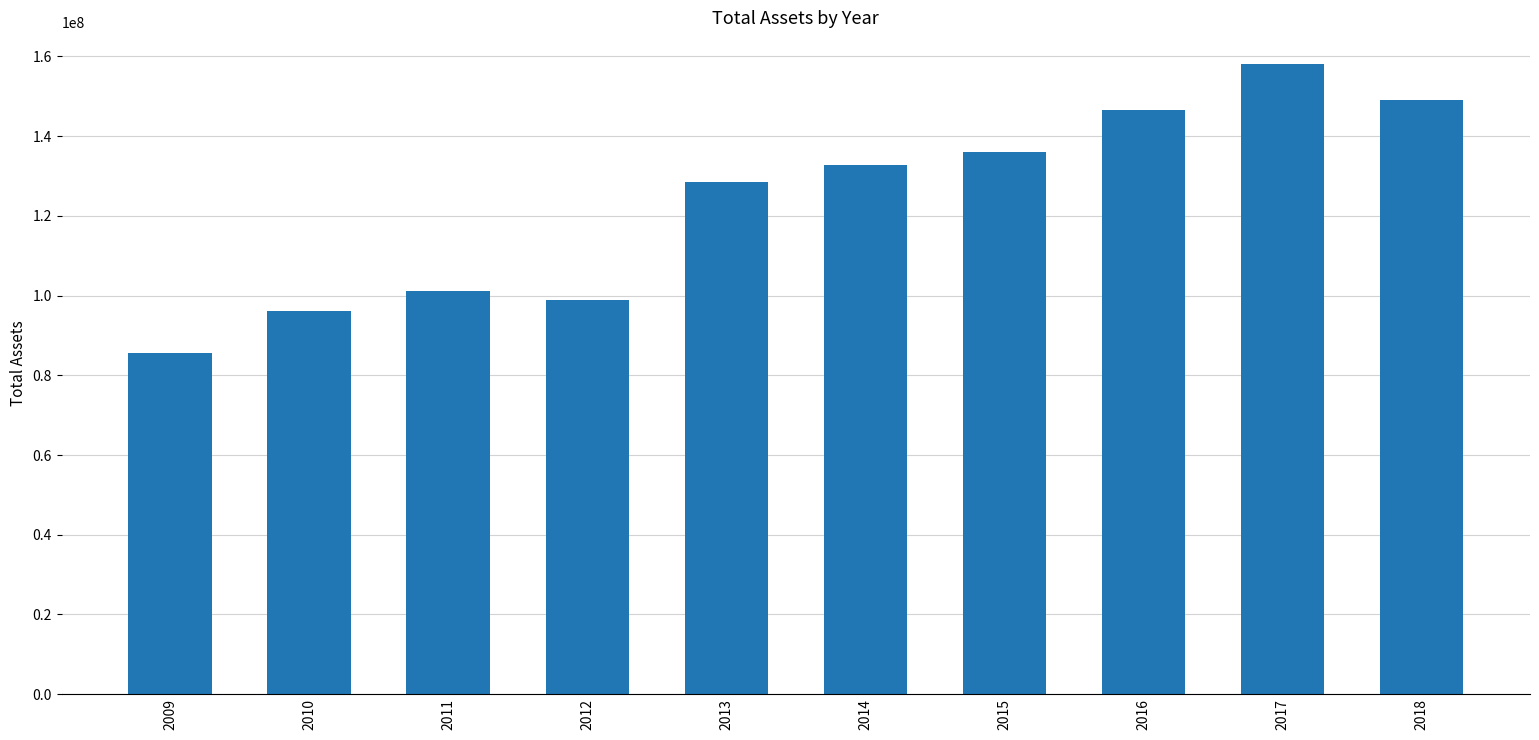

List the labels in order of value, largest first.

2017, 2018, 2016, 2015, 2014, 2013, 2011, 2012, 2010, 2009